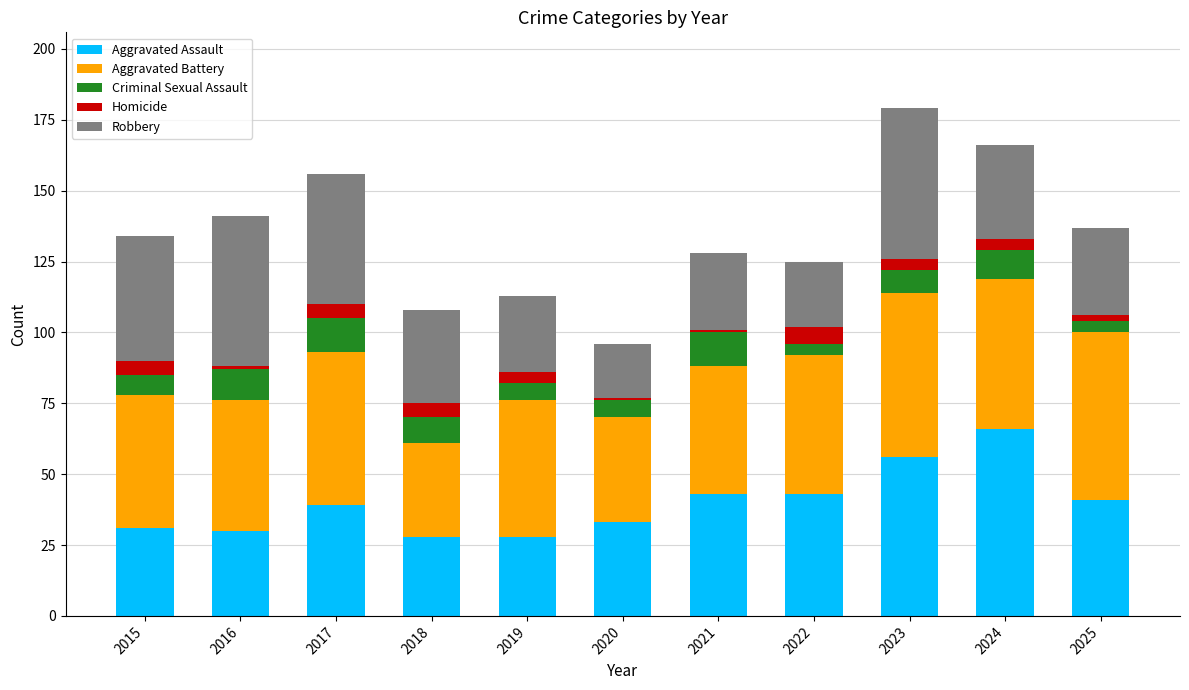

What is the lowest value of the Aggravated Assault series?

28